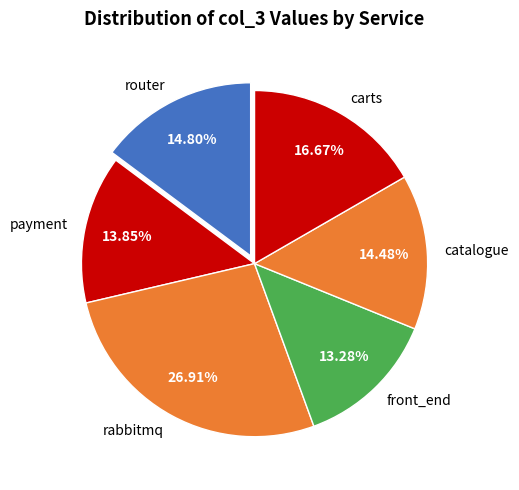

Is there a majority slice in this chart?

No